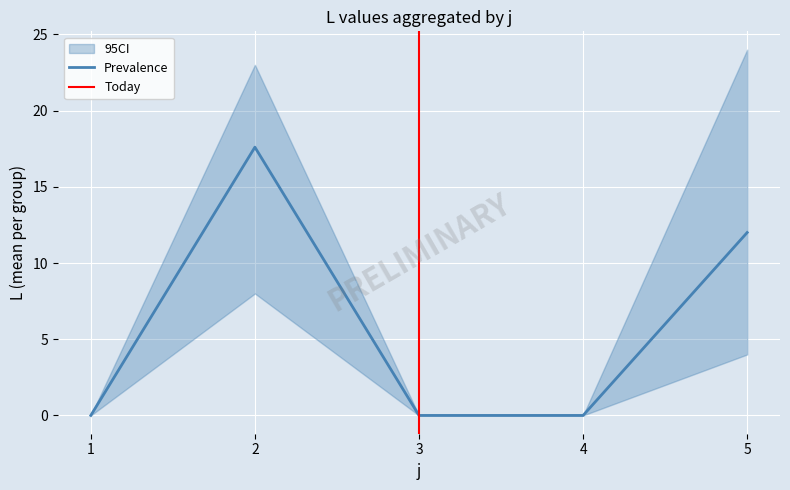

Where is Prevalence nearest to the value 8?

5